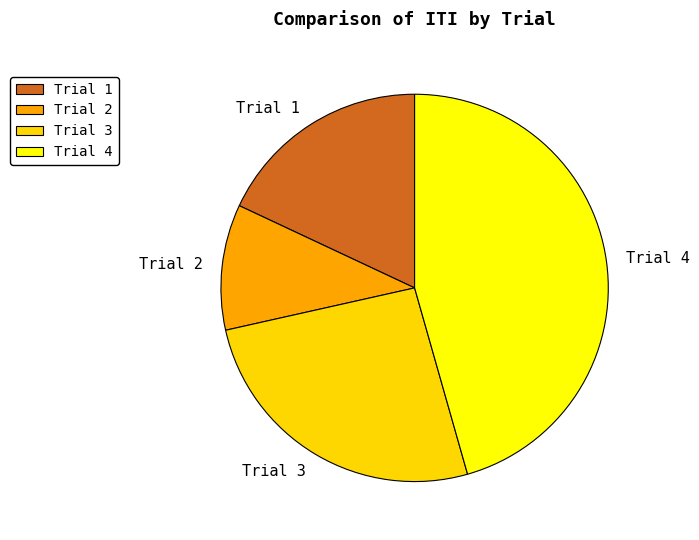

True or false: Trial 3 accounts for 26% of the total.

True